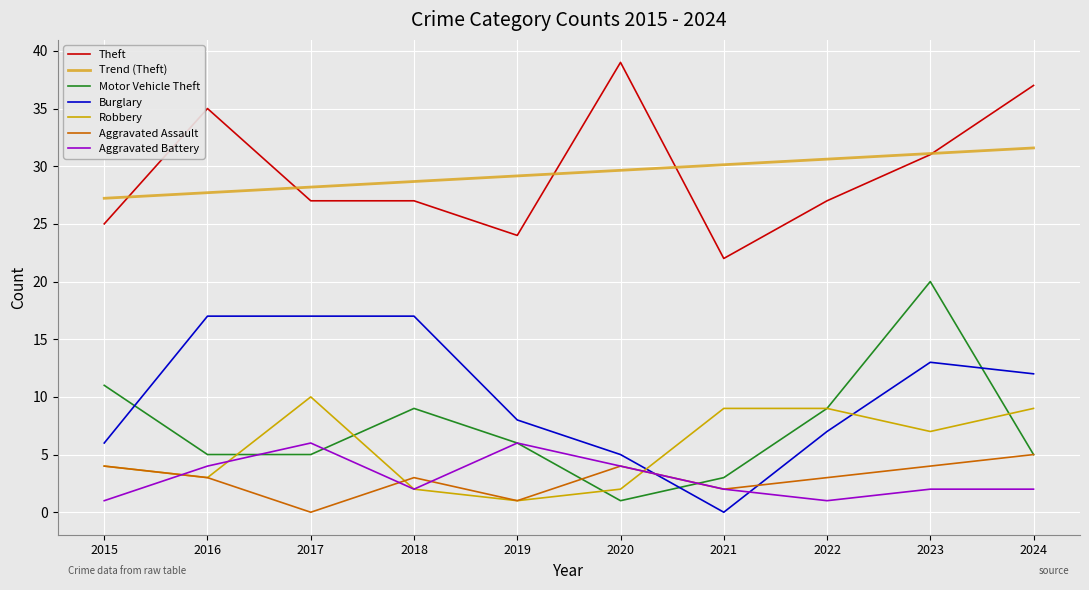

At 2021, list the series in order from smallest to largest.

Burglary, Aggravated Assault, Aggravated Battery, Motor Vehicle Theft, Robbery, Theft